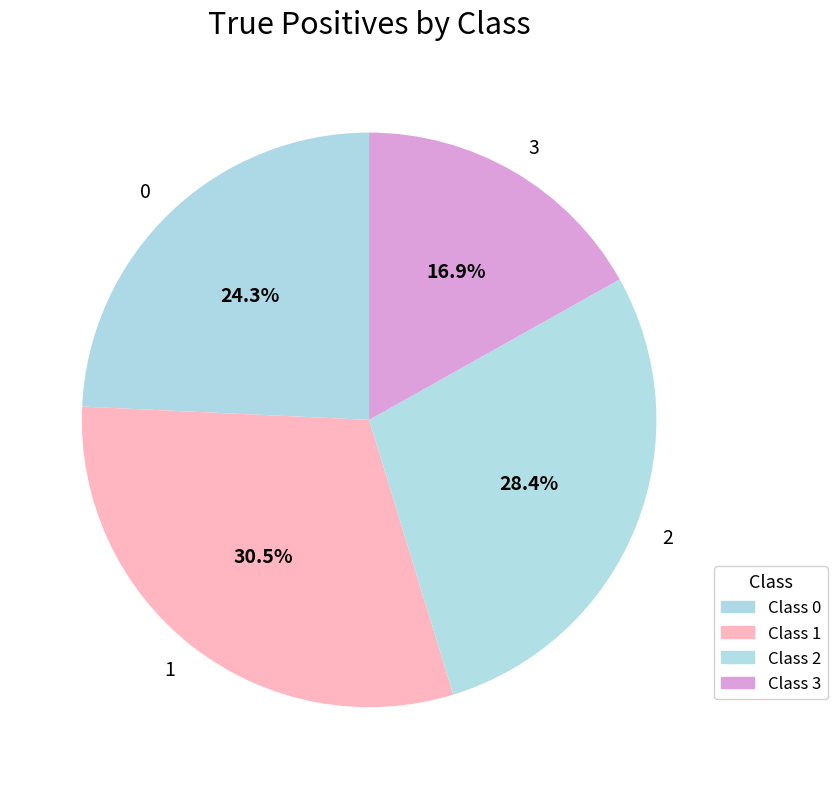

Is the sum of 0 and 3 greater than half?

No